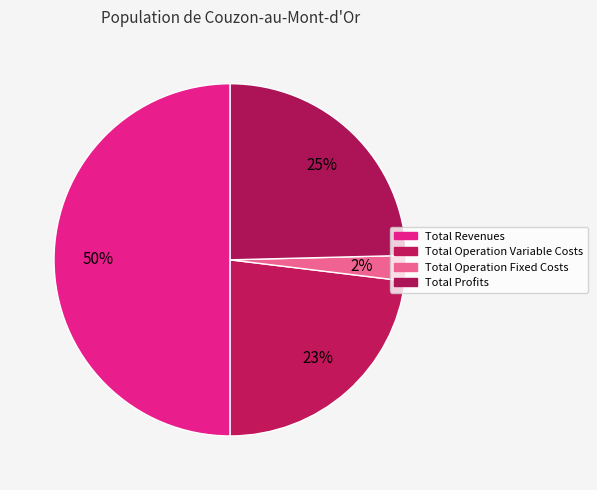

Rank the categories by value from lowest to highest.

Total Operation Fixed Costs, Total Operation Variable Costs, Total Profits, Total Revenues